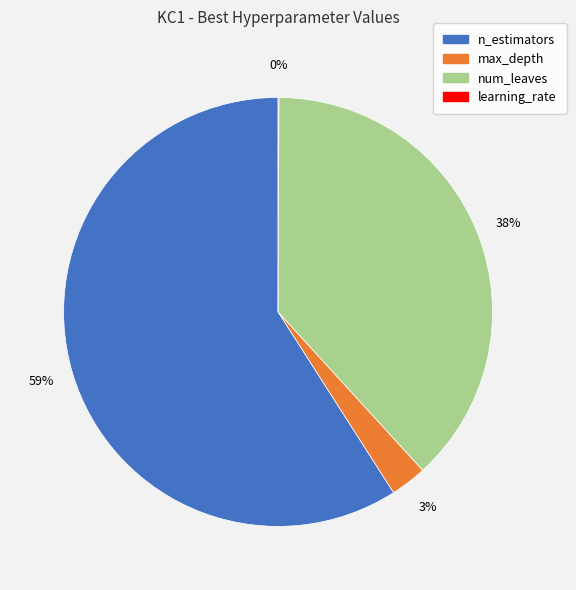

To the nearest percent, what portion does n_estimators represent?

59%